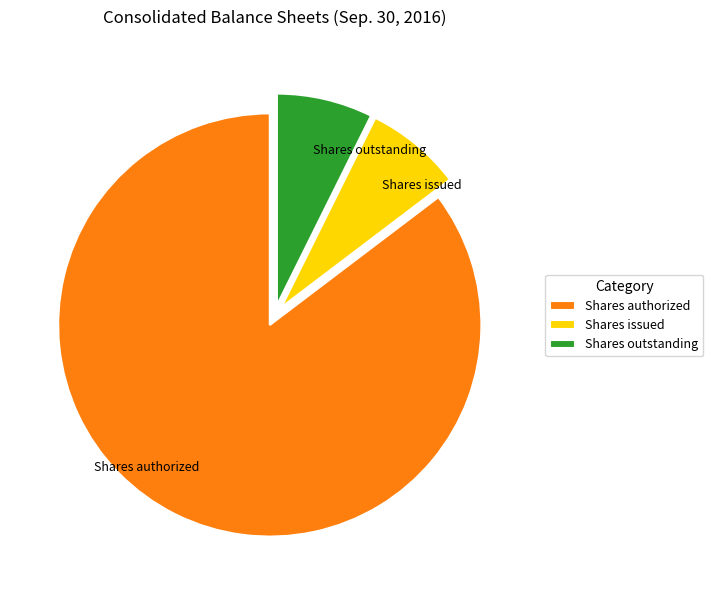

Count the number of slices in the pie.

3